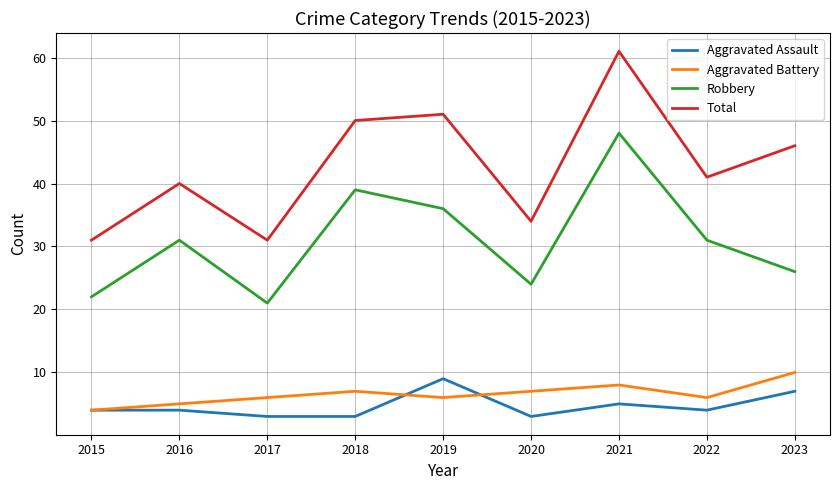

Is the value of Total at 2018 greater than the value of Aggravated Assault at 2016?

Yes